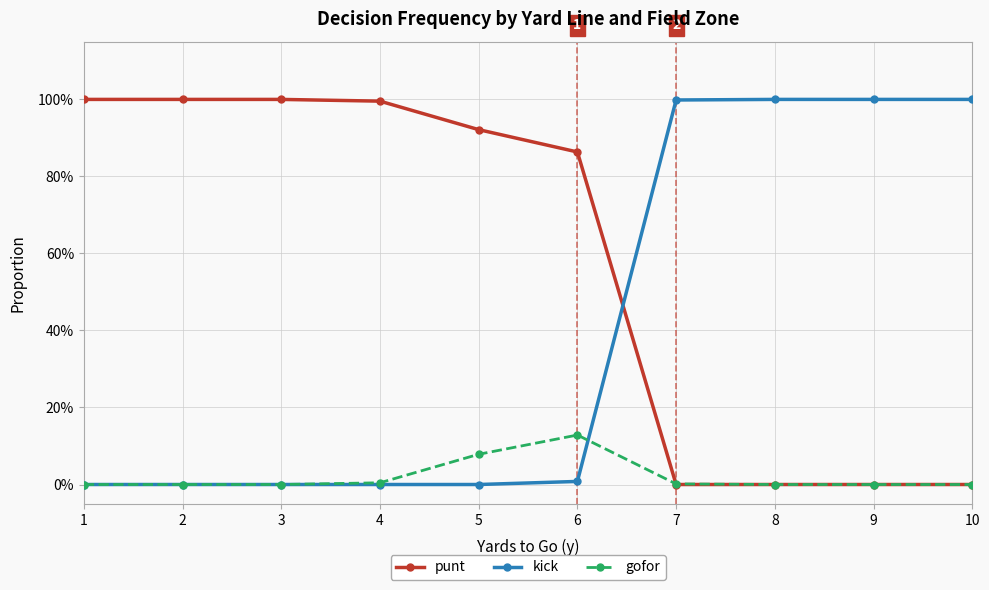

What are all the series names shown in the legend?

punt, kick, gofor